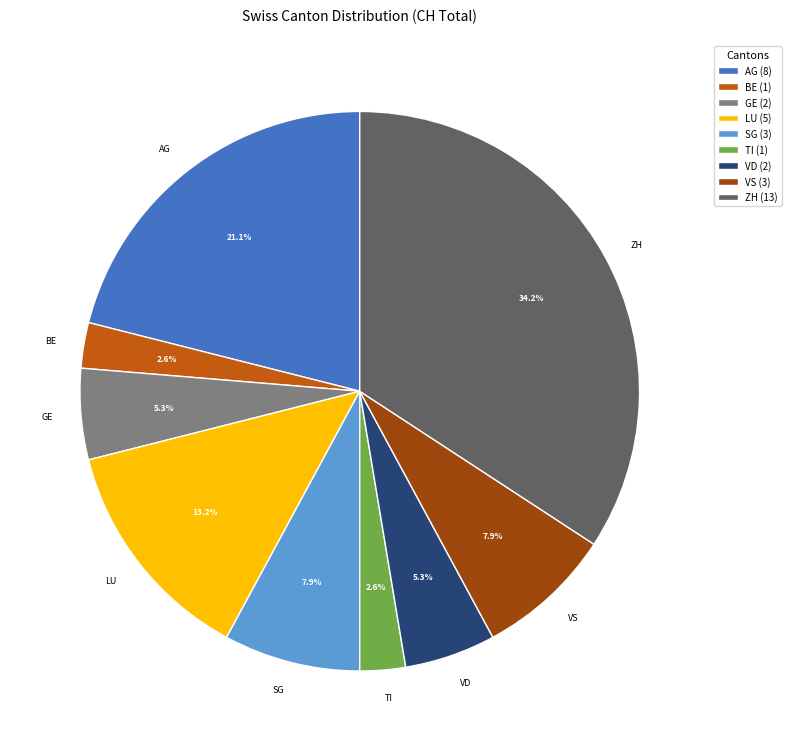

Is there any slice that represents more than half of the pie?

No